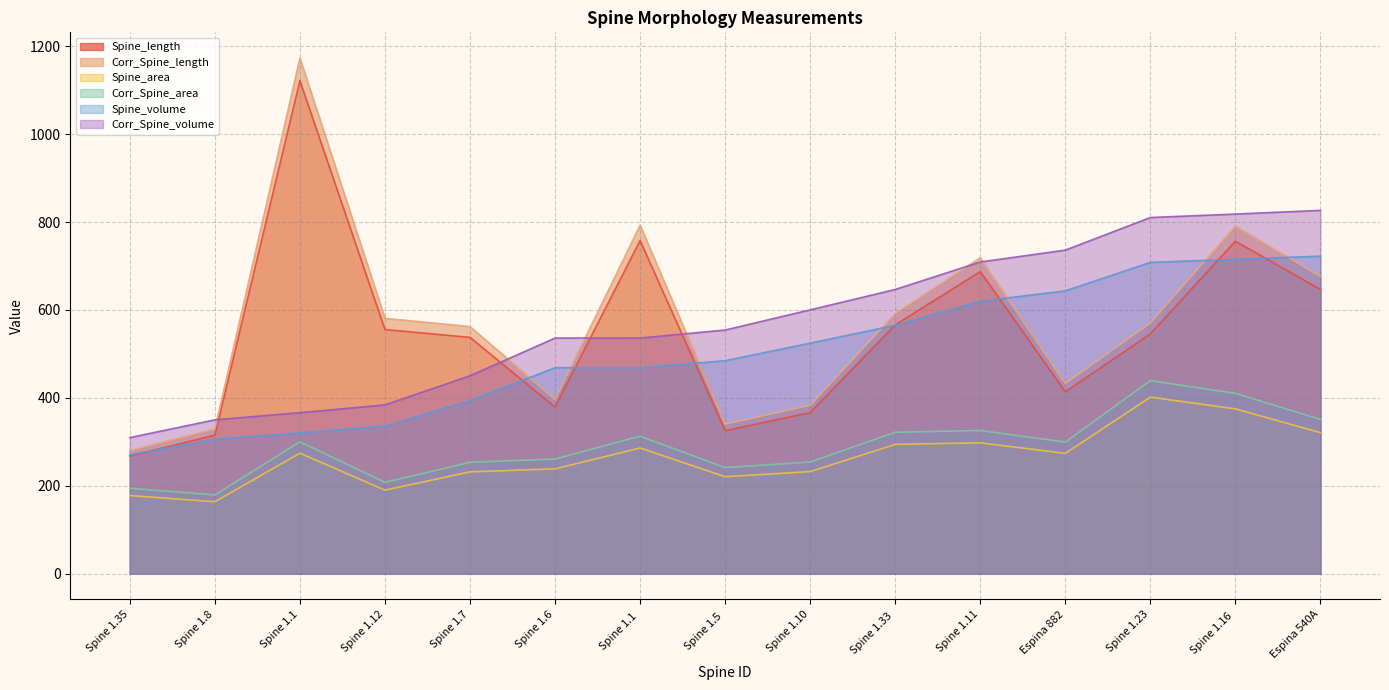

True or false: Corr_Spine_area and Spine_length cross at least once.

False